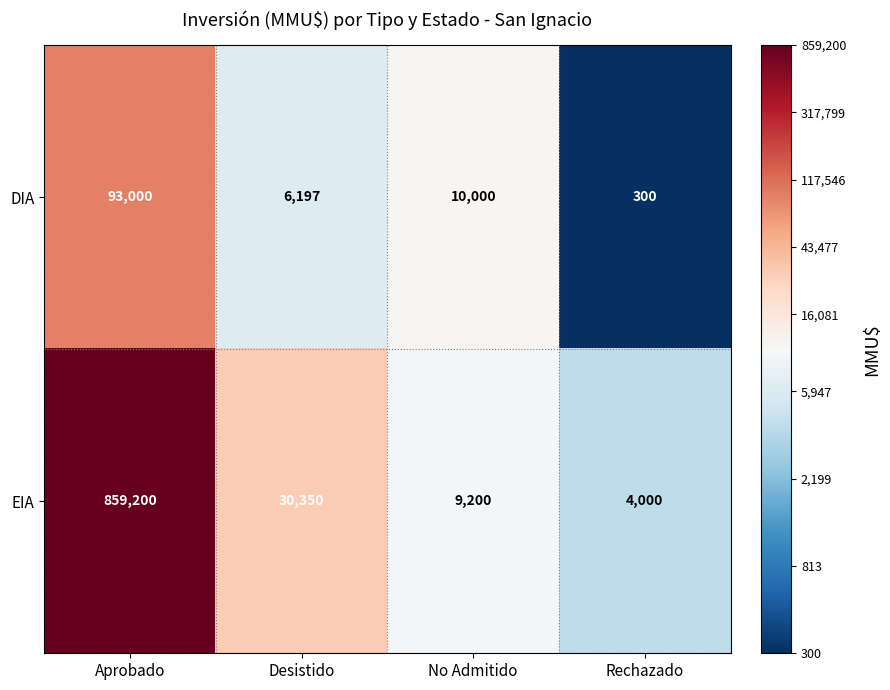

Which label corresponds to the smallest value in the chart?

Rechazado